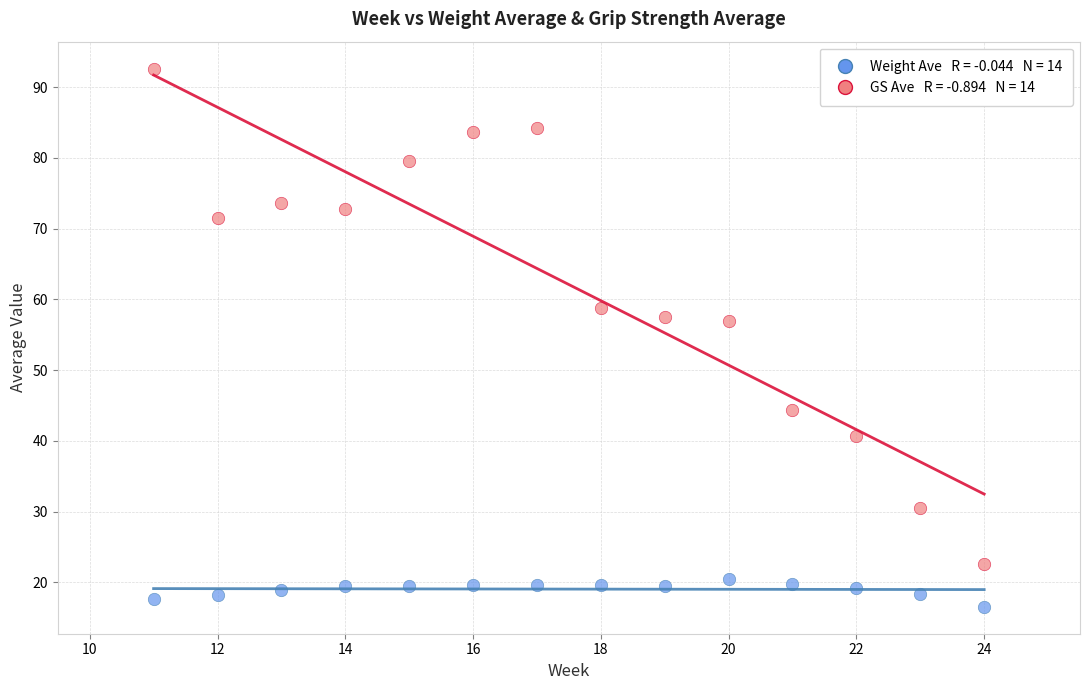

Across all data points, what is the range of X values (max minus min)?

13.0